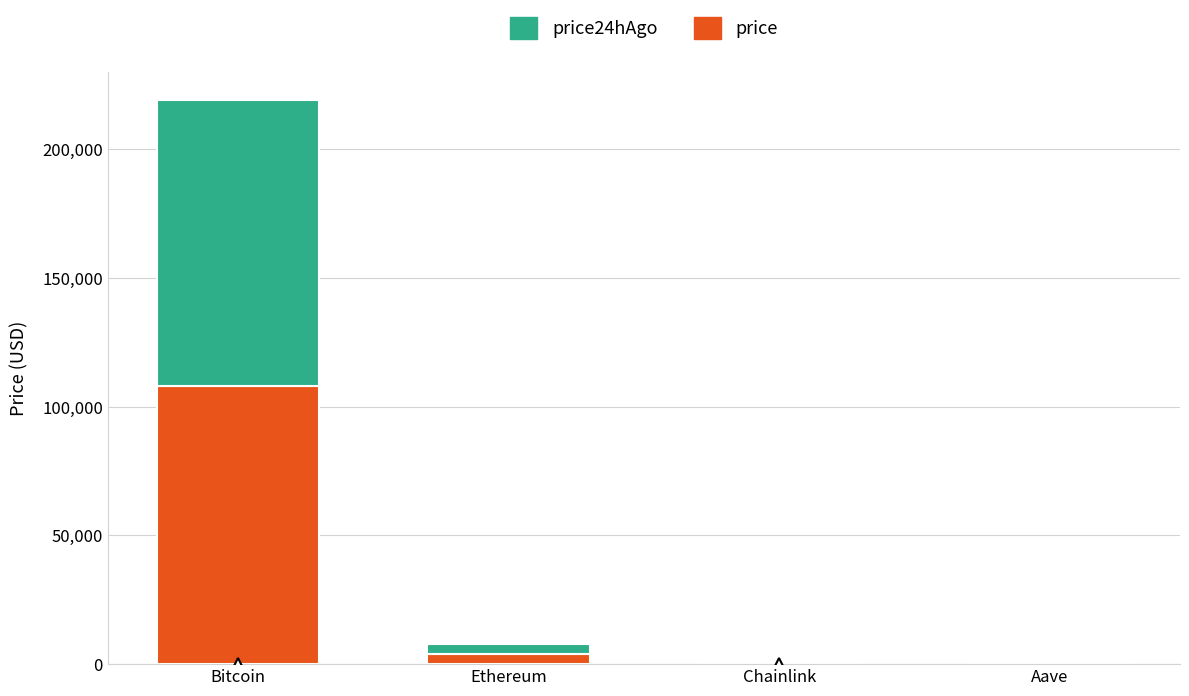

Which category has the highest value in the price series?

Bitcoin